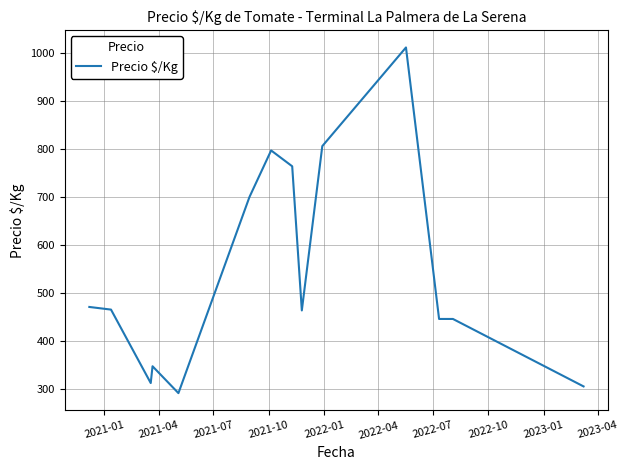

What is the greatest value displayed?

1011.5